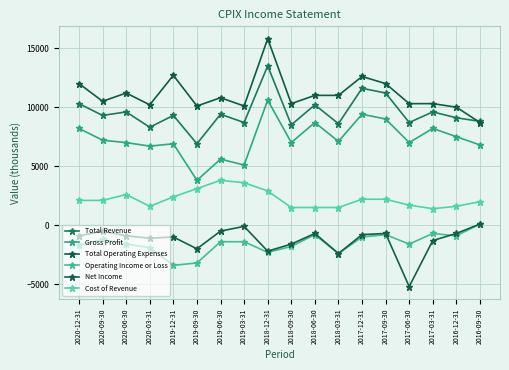

Where is Net Income nearest to the value -2550?

2018-03-31